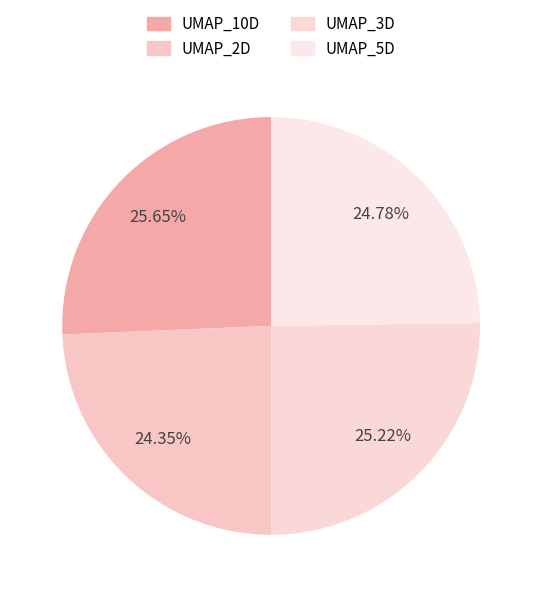

Between UMAP_3D and UMAP_5D, which is larger?

UMAP_3D